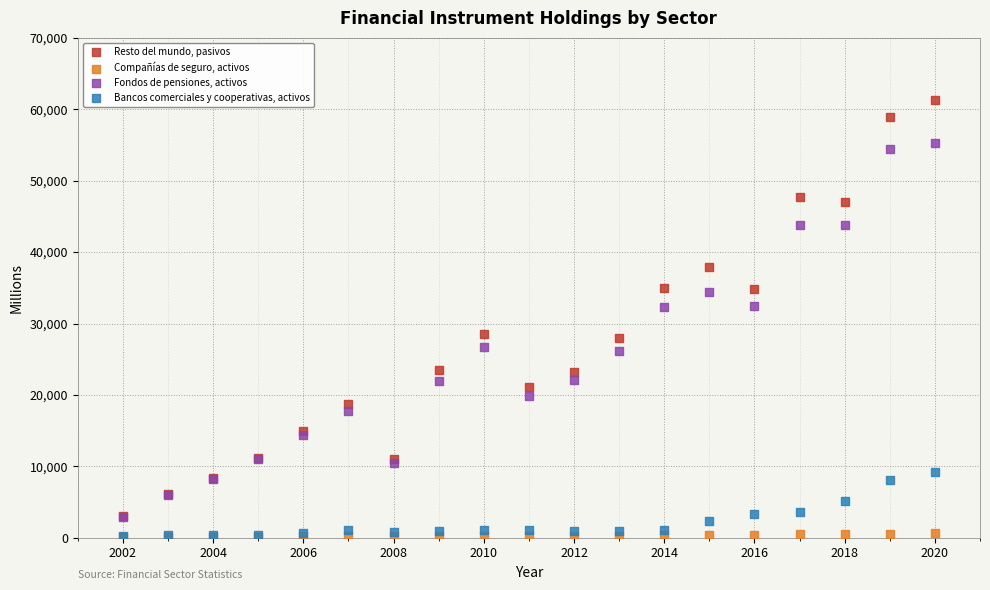

Which series has the largest Y range (max minus min)?

Resto del mundo, pasivos